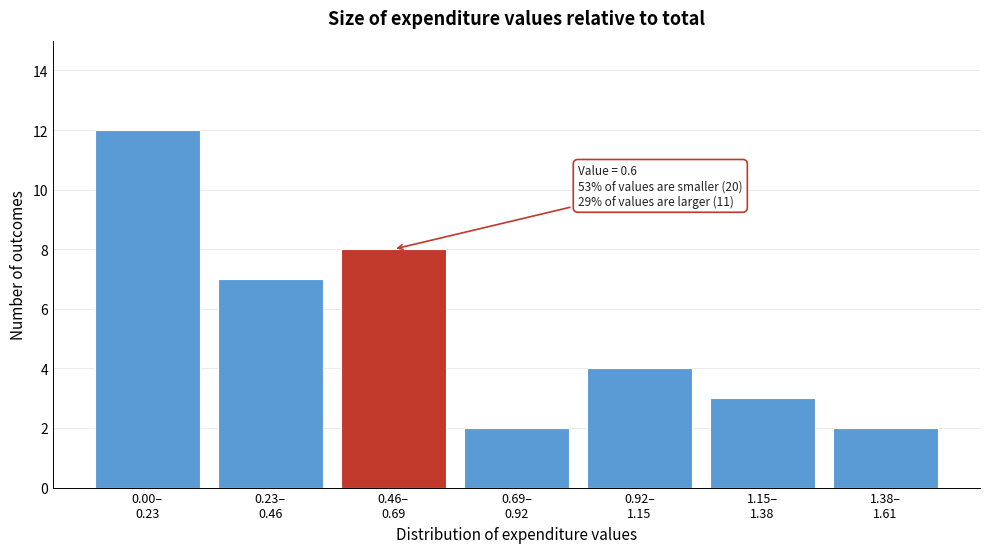

Reading left to right, extract all data points from this chart.

12	7	8	2	4	3	2